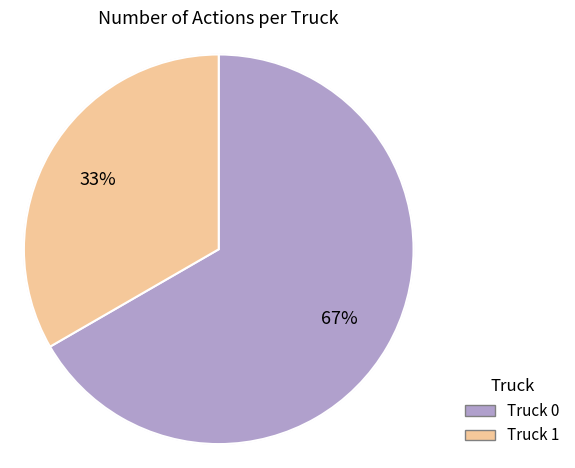

How much of the chart is everything except Truck 0?

33.3%